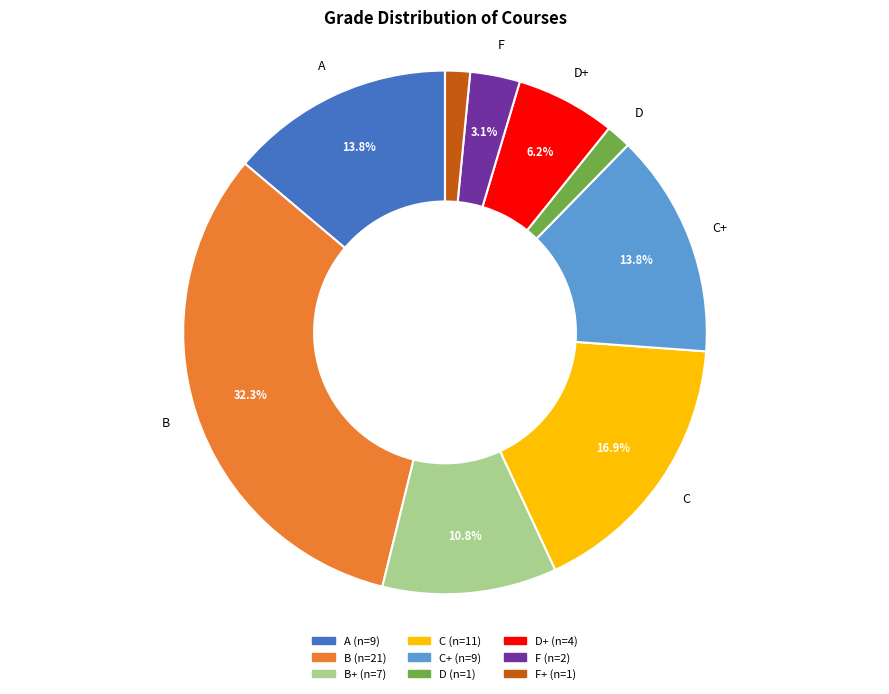

Is there a majority slice in this chart?

No